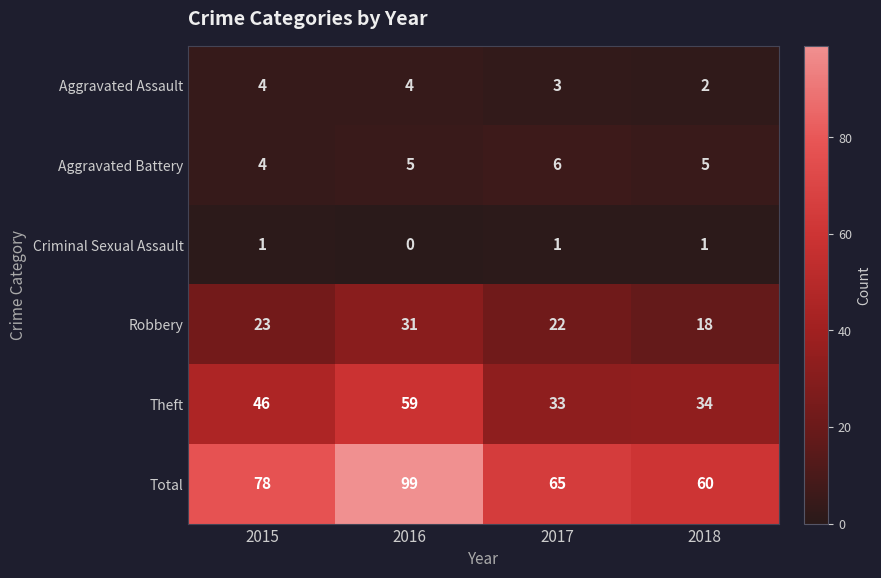

At 2018, list the series in order from largest to smallest.

Total, Theft, Robbery, Aggravated Battery, Aggravated Assault, Criminal Sexual Assault